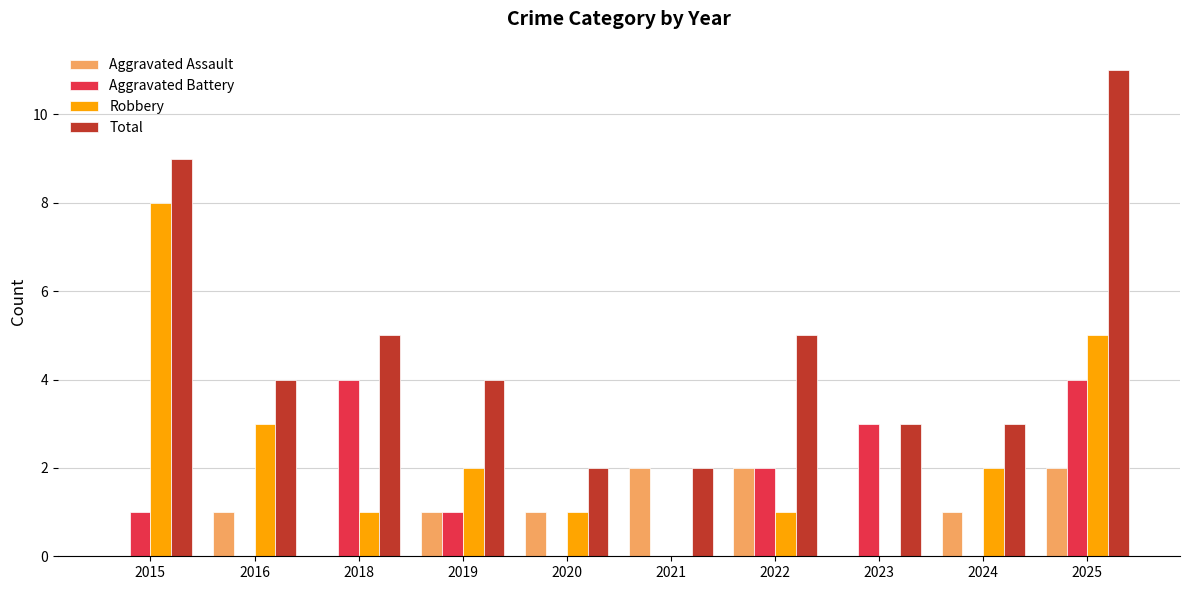

Reading right to left, what are all the values shown in this chart?

Aggravated Assault: 2	1	0	2	2	1	1	0	1	0
Aggravated Battery: 4	0	3	2	0	0	1	4	0	1
Robbery: 5	2	0	1	0	1	2	1	3	8
Total: 11	3	3	5	2	2	4	5	4	9